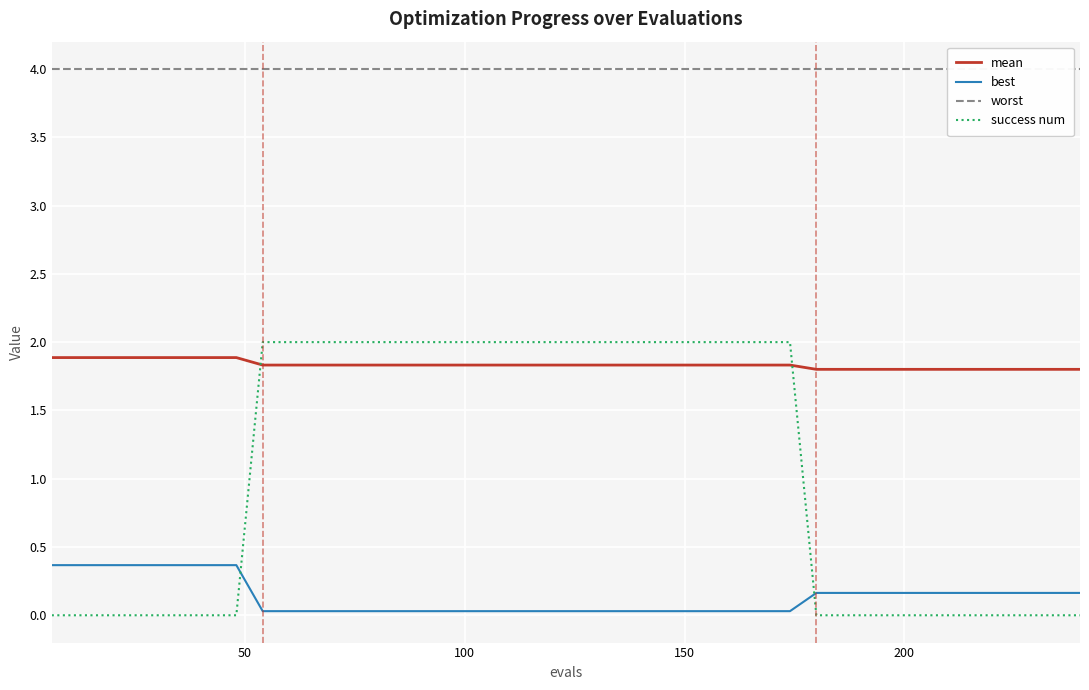

True or false: mean and best cross at least once.

False